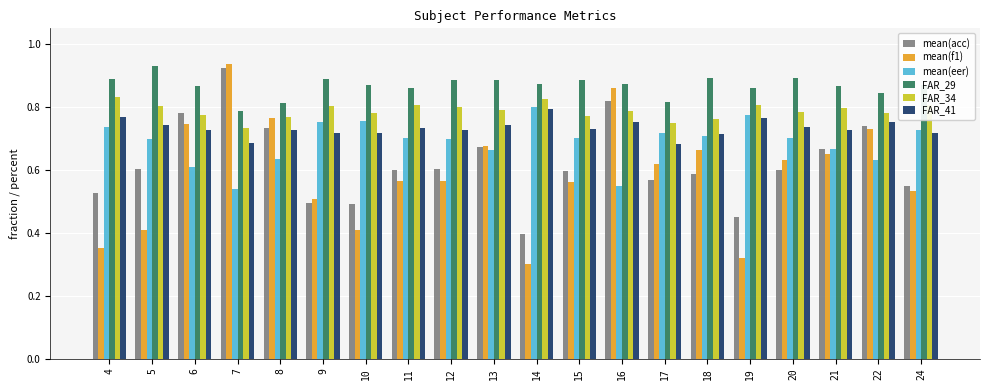

At how many categories does at least one series exceed 0?

20